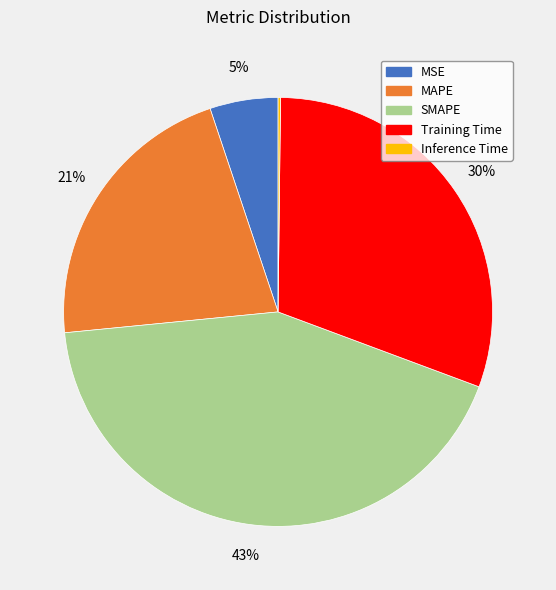

True or false: Training Time accounts for 30% of the total.

True